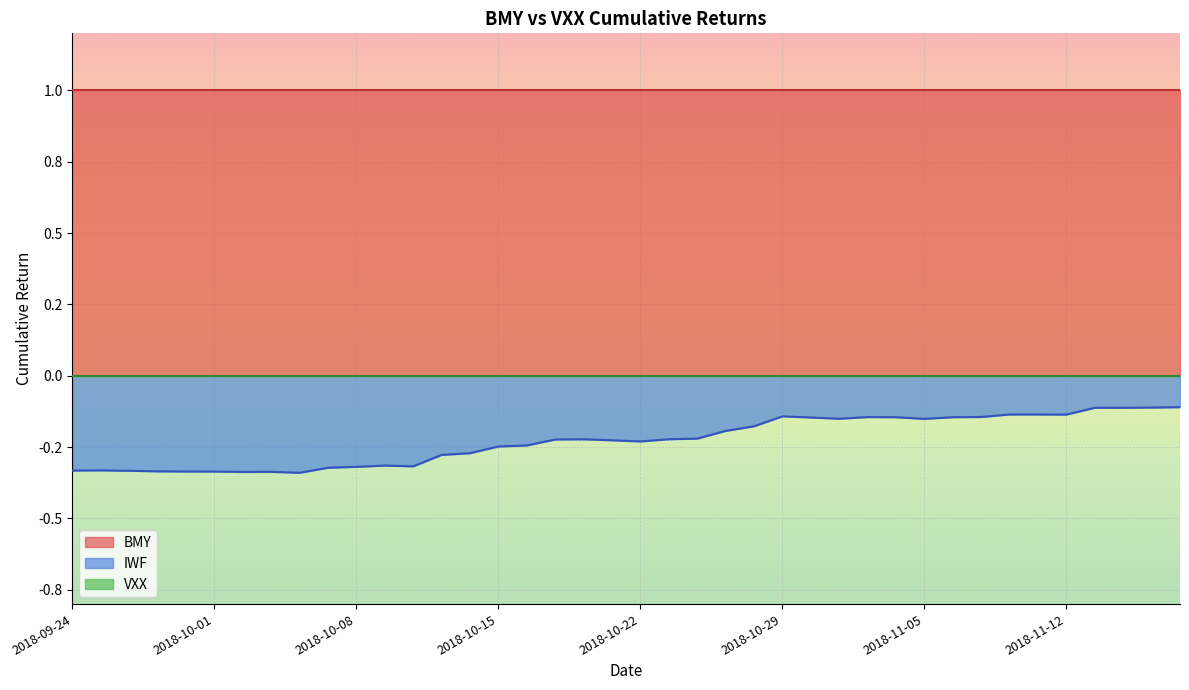

What position from the left is 2018-10-08?

11